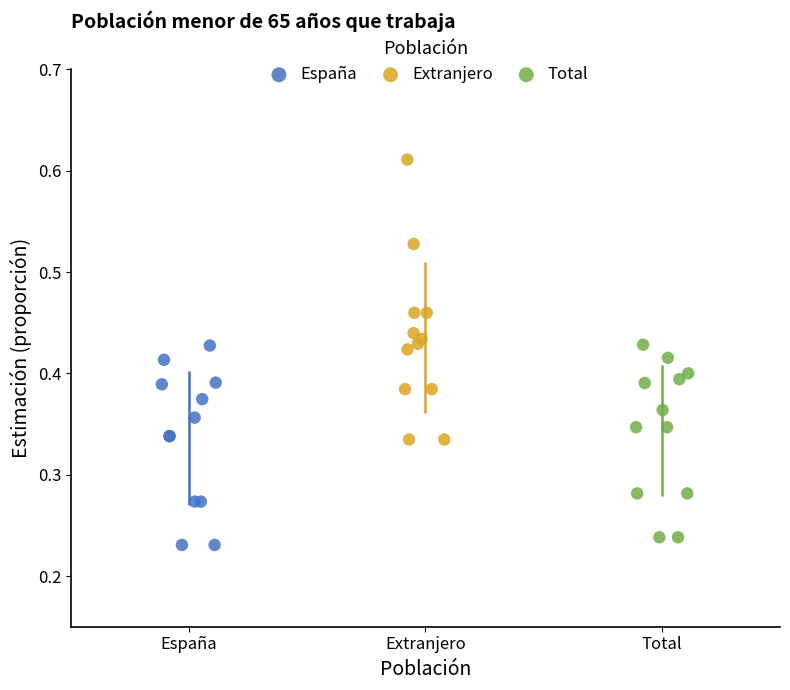

Which series reaches the minimum Y coordinate?

España